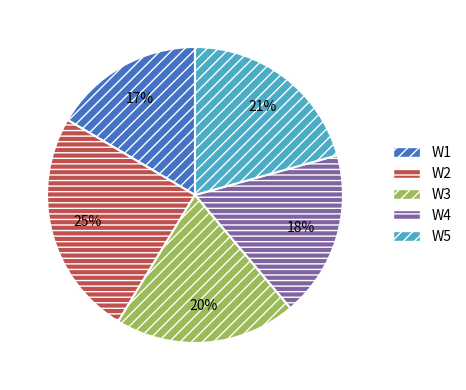

Is there a majority slice in this chart?

No